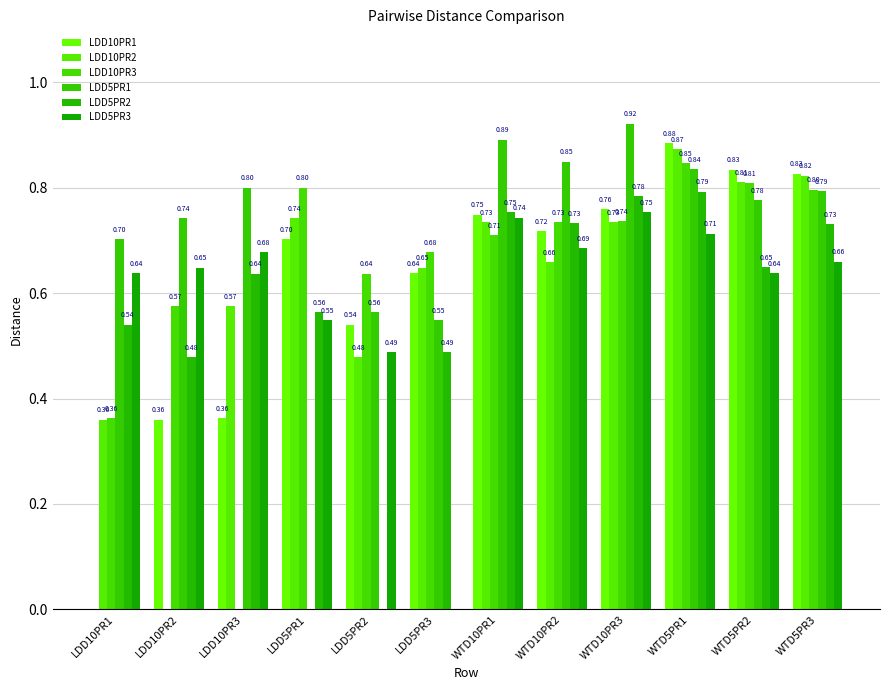

Read the LDD5PR2 value at WTD5PR3.

0.7